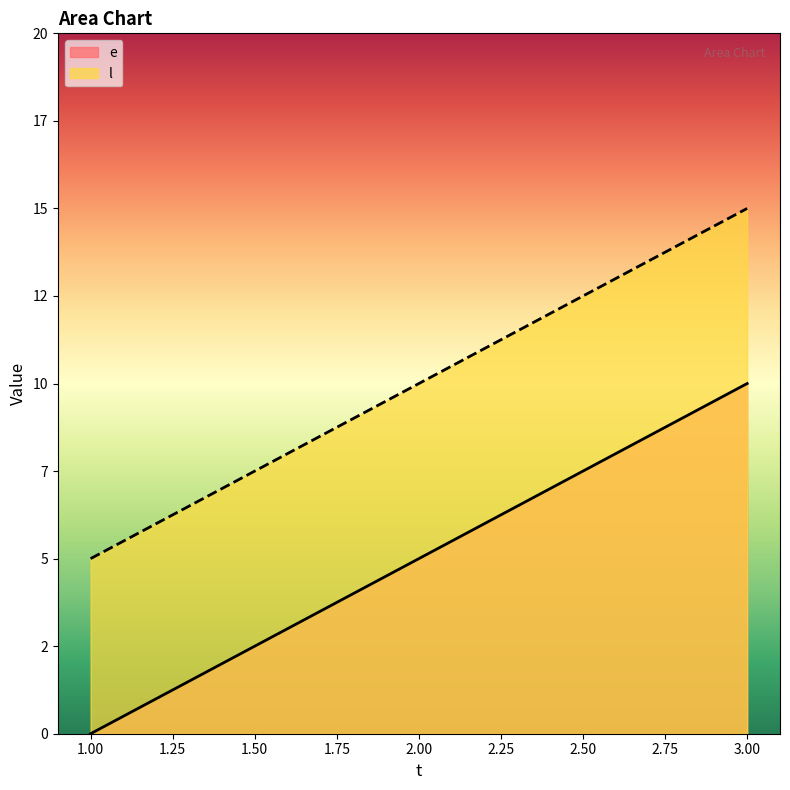

What are all the series names shown in the legend?

e, l